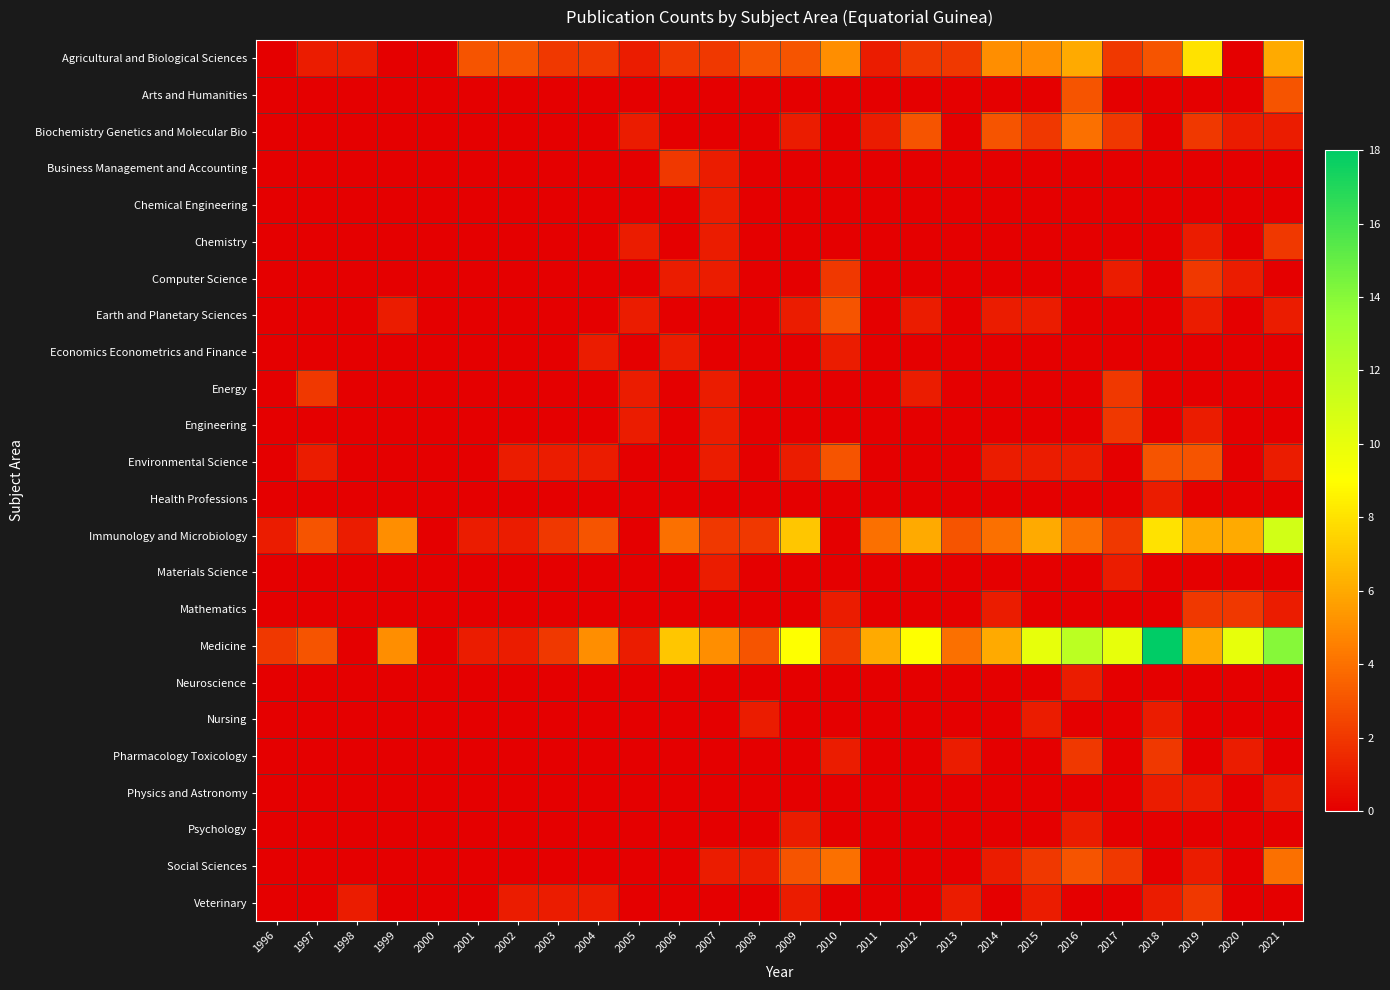

Which series has the largest total across all categories?

Medicine